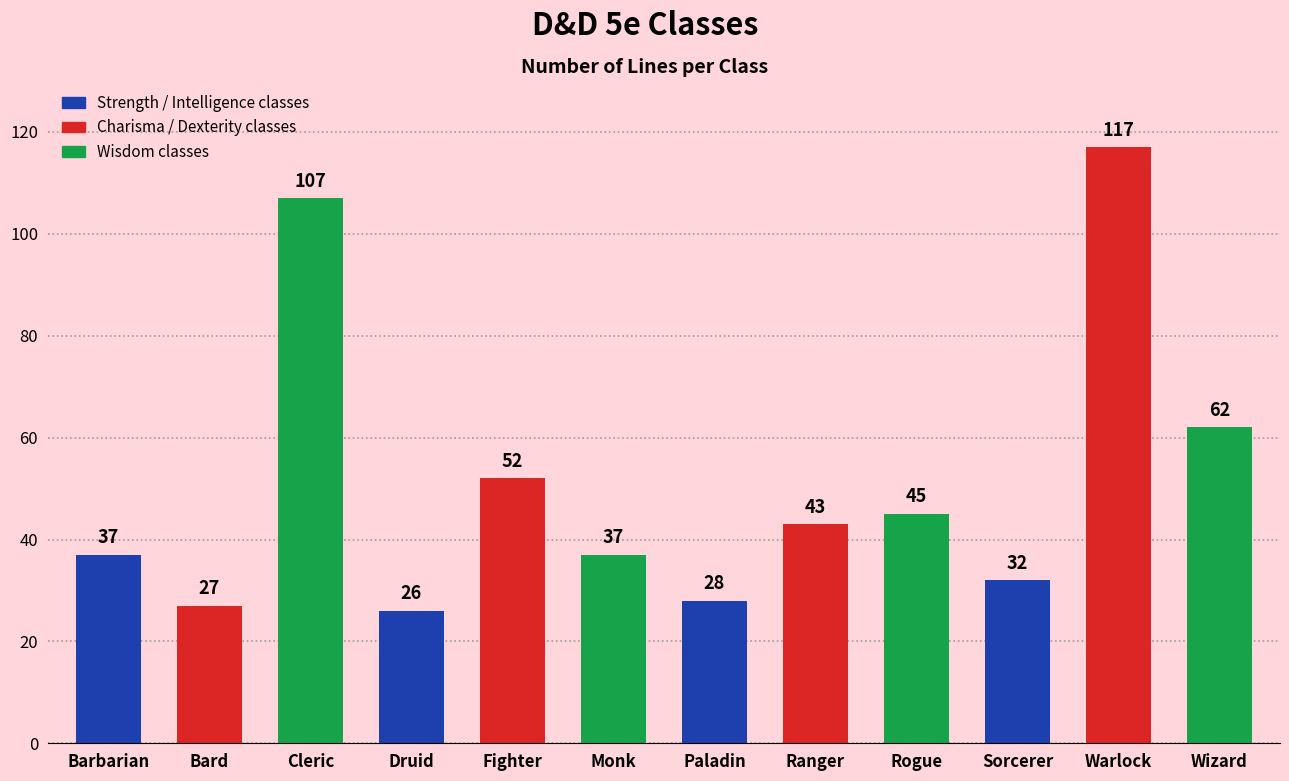

What is the change in value from Fighter to Rogue?

-7